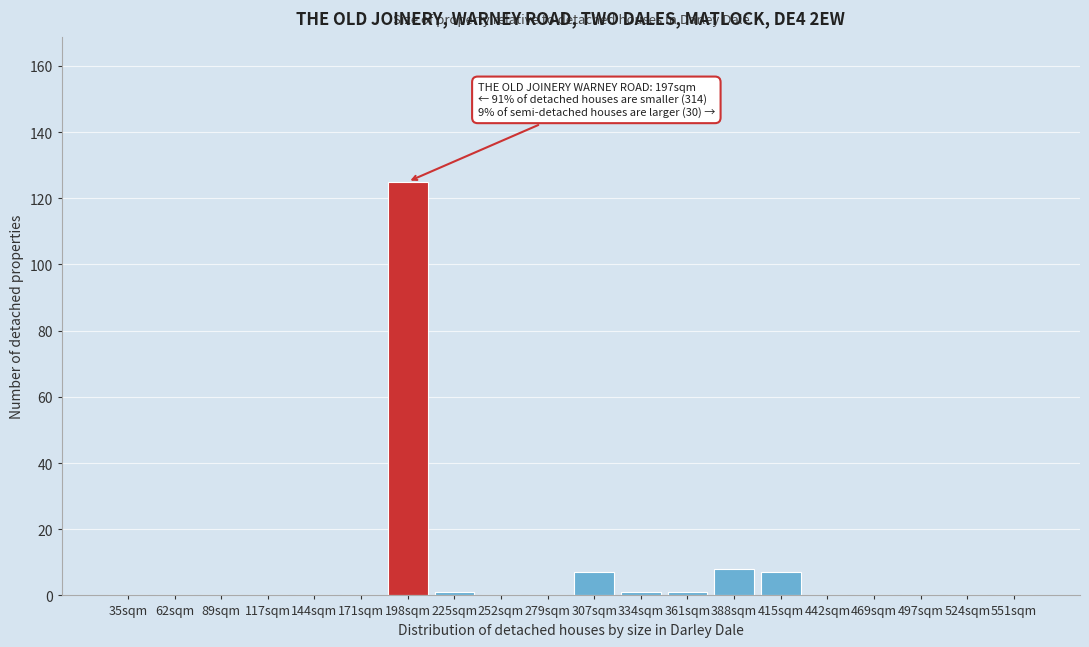

Reading left to right, what are all the values shown in this chart?

35sqm=0	62sqm=0	89sqm=0	117sqm=0	144sqm=0	171sqm=0	198sqm=125	225sqm=1	252sqm=0	279sqm=0	307sqm=7	334sqm=1	361sqm=1	388sqm=8	415sqm=7	442sqm=0	469sqm=0	497sqm=0	524sqm=0	551sqm=0